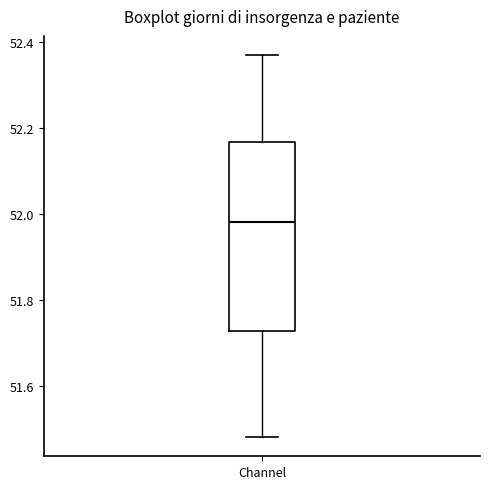

Where is the upper edge of the box for Channel on the y-axis? The values are not printed on the chart, so give them approximately, as read against the axis.

52.16